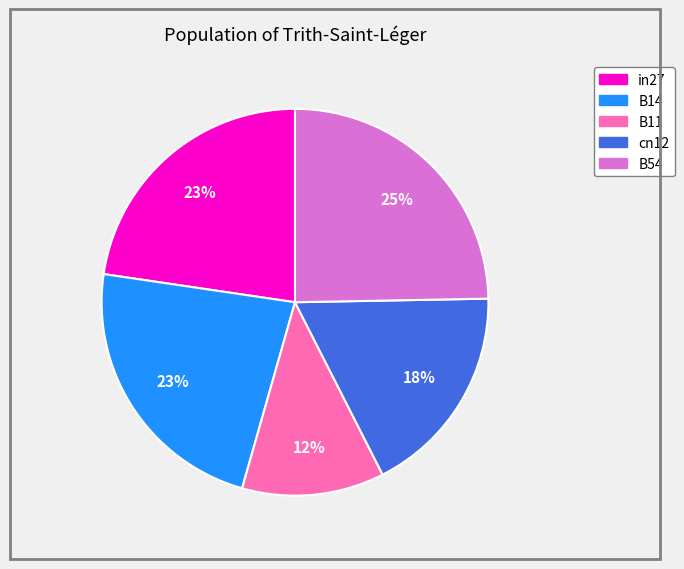

To the nearest percent, what is the difference between the largest and smallest slice percentages?

13%